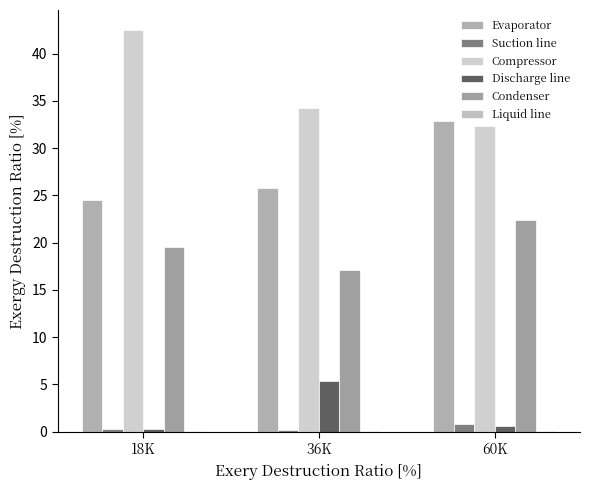

Which category has the lowest value across all series?

18K